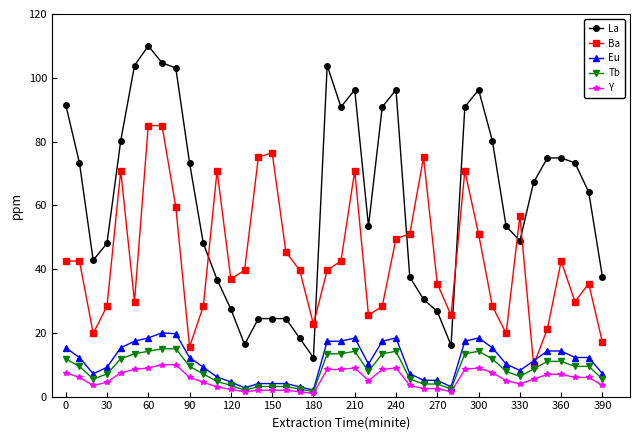

True or false: Eu and Y cross at least once.

False